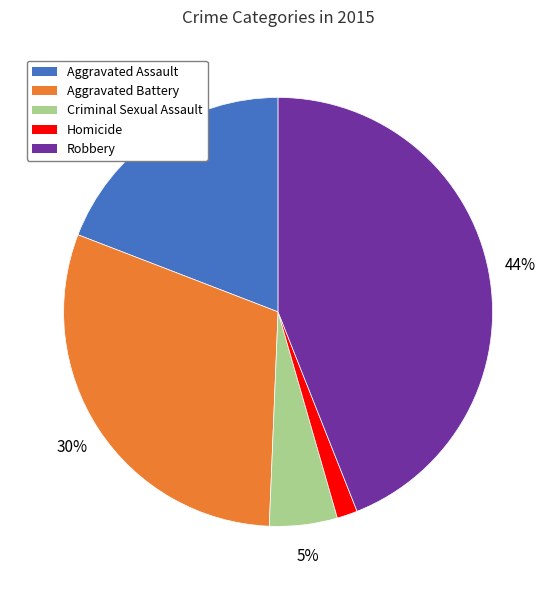

To the nearest percent, what is the difference between the largest and smallest slice percentages?

42%